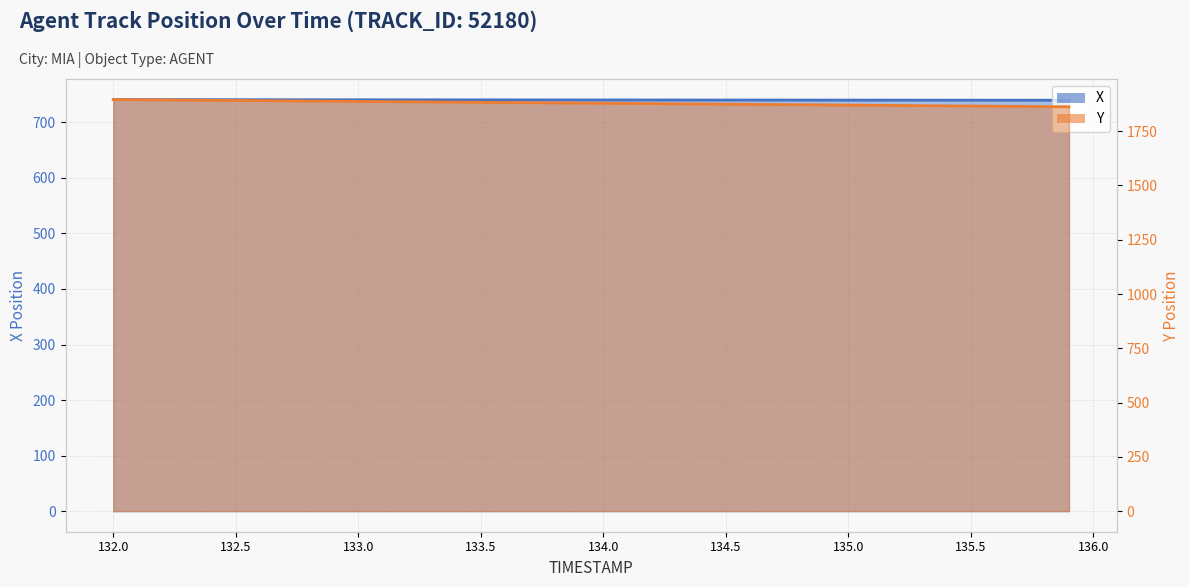

Reading left to right, list all the values displayed in this chart.

X: 741.0	741.0	740.9	740.9	740.9	740.8	740.8	740.7	740.7	740.7	740.6	740.6	740.6	740.5	740.5	740.5	740.4	740.4	740.4	740.4	740.3	740.3	740.3	740.2	740.2	740.2	740.2	740.1	740.1	740.1	740.1	740.0	740.0	740.0	740.0	739.9	739.9	739.9	739.9	739.8
Y: 1895.6	1894.8	1893.9	1893.0	1892.2	1891.3	1890.5	1889.7	1888.8	1888.0	1887.1	1886.2	1885.4	1884.5	1883.7	1882.8	1882.0	1881.2	1880.3	1879.5	1878.6	1877.8	1876.9	1876.0	1875.2	1874.3	1873.5	1872.7	1871.8	1871.0	1870.1	1869.2	1868.4	1867.5	1866.7	1865.8	1865.0	1864.2	1863.3	1862.5